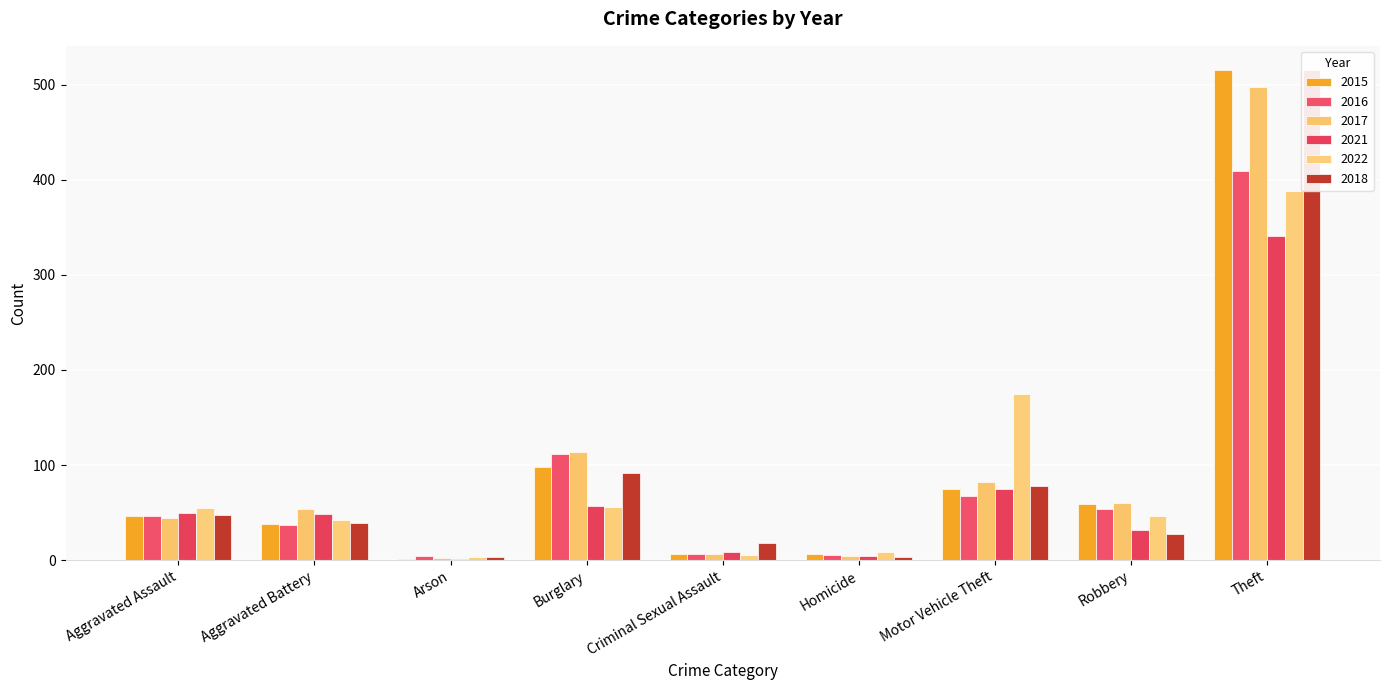

How many values in the 2016 series exceed 46?

4